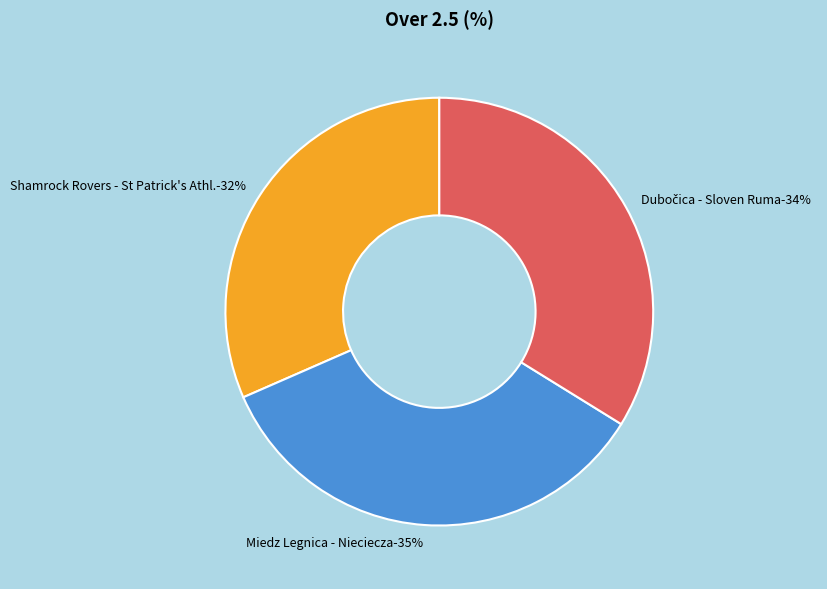

How many segments does this pie chart have?

3